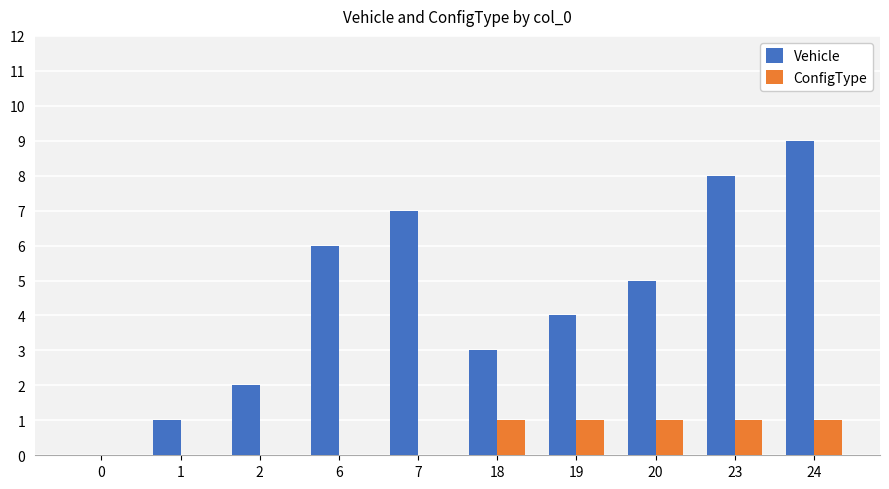

Does the chart contain stacked bars?

No